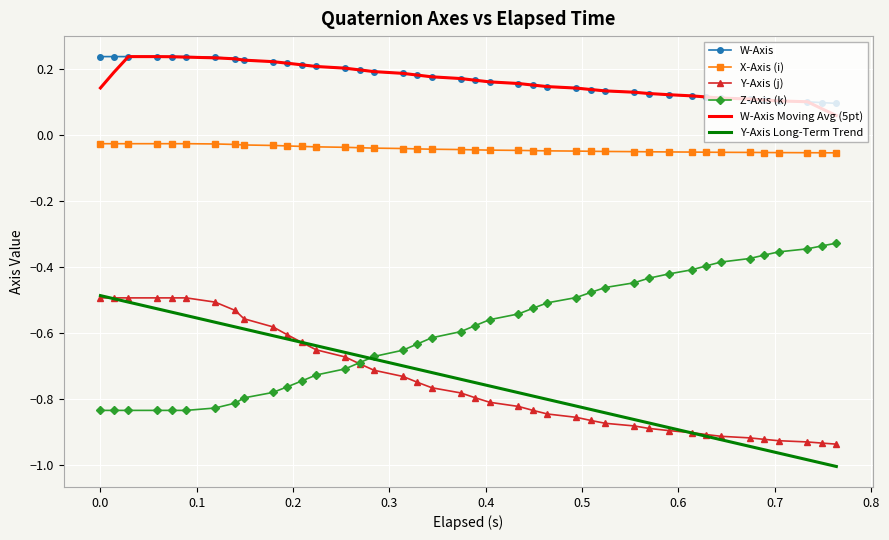

How many intersections are there between Z-Axis (k) and Y-Axis Long-Term Trend?

1